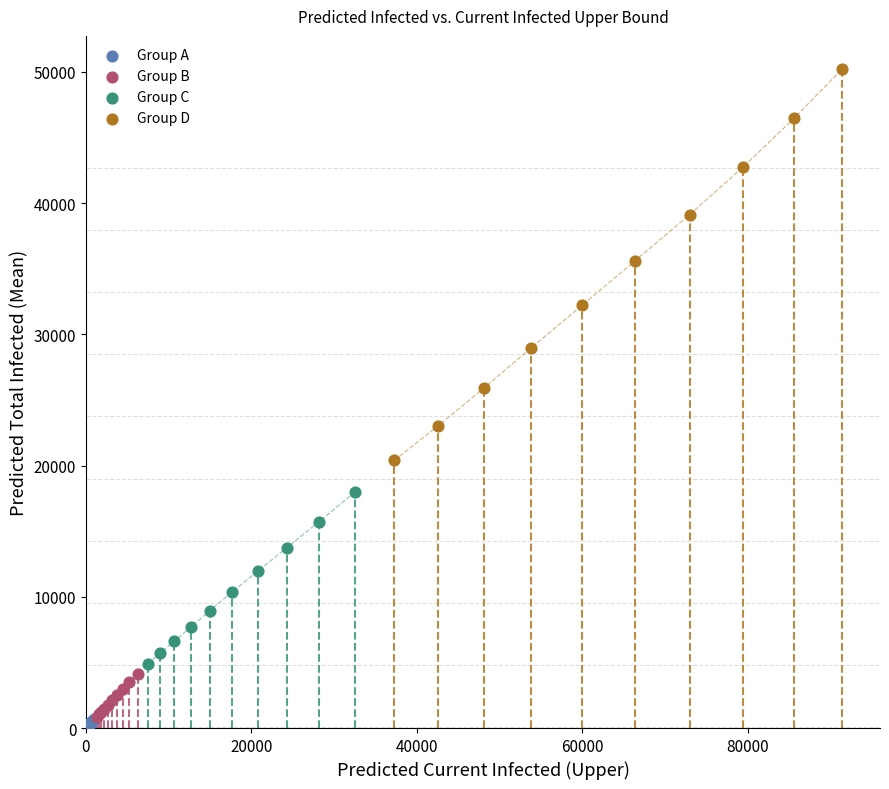

What are all the series names shown in the legend?

Group A, Group B, Group C, Group D